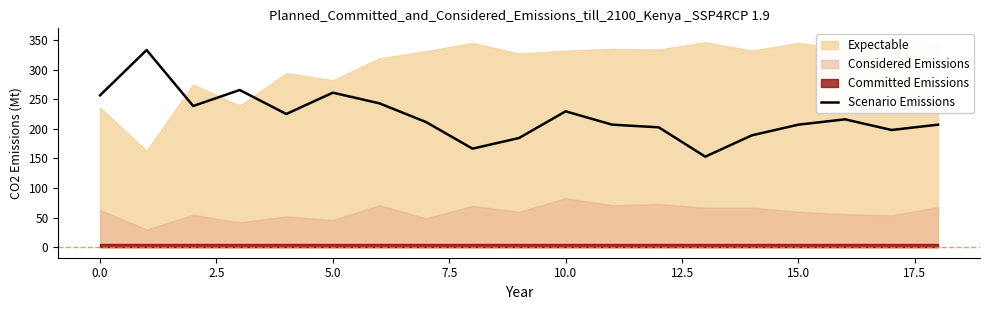

What is the maximum value for Scenario Emissions?

333.0